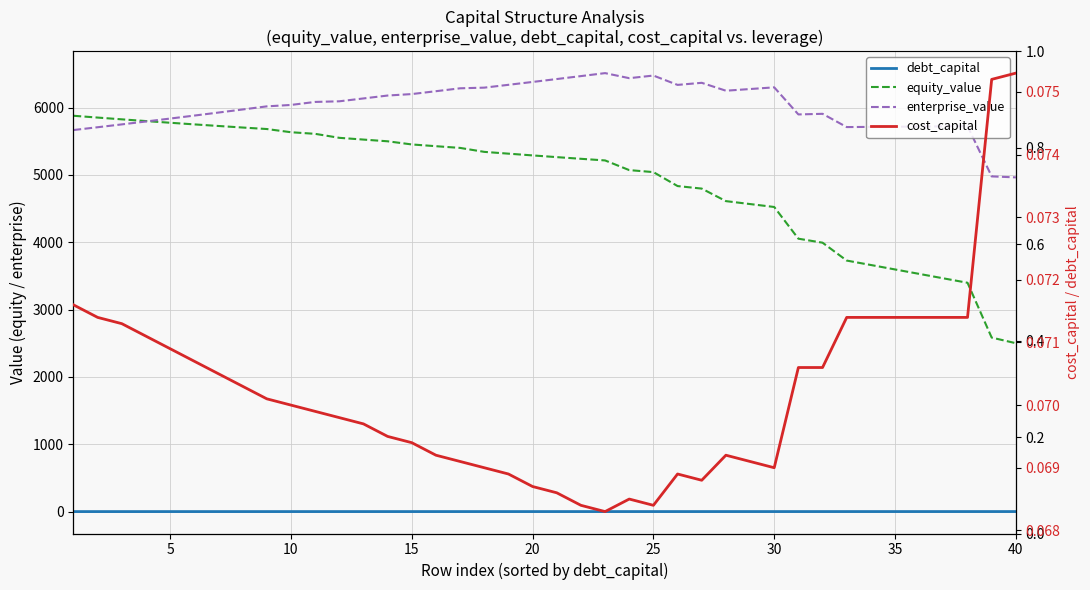

True or false: equity_value has more than 1 points higher than both neighbors.

False